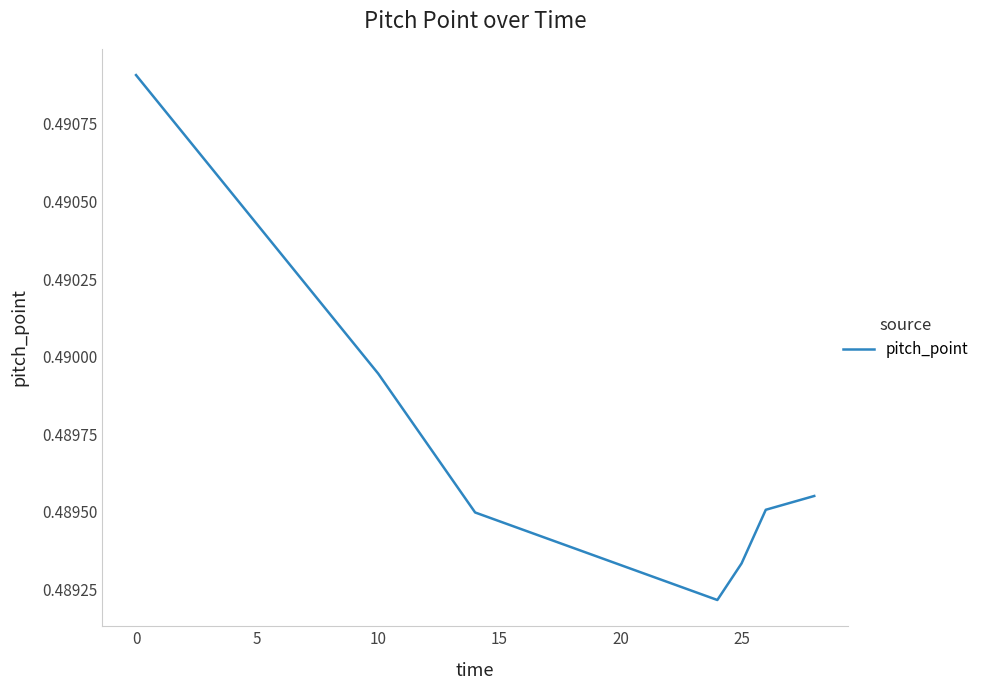

Count the values in the range 0 to 1.

7